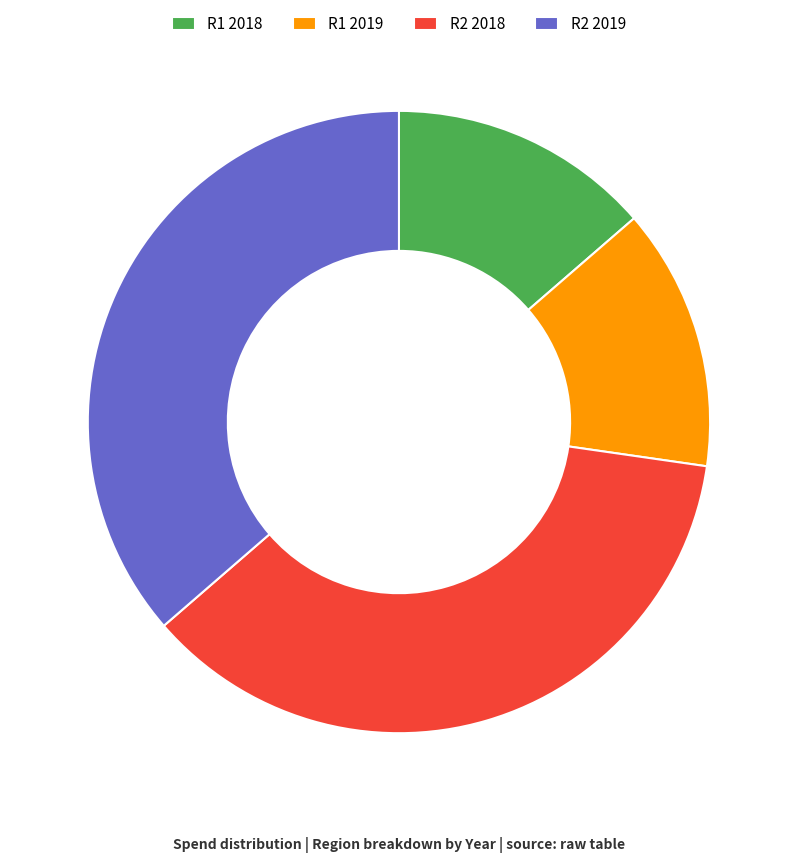

Is it true that R2 2018 is 23% of the pie?

False